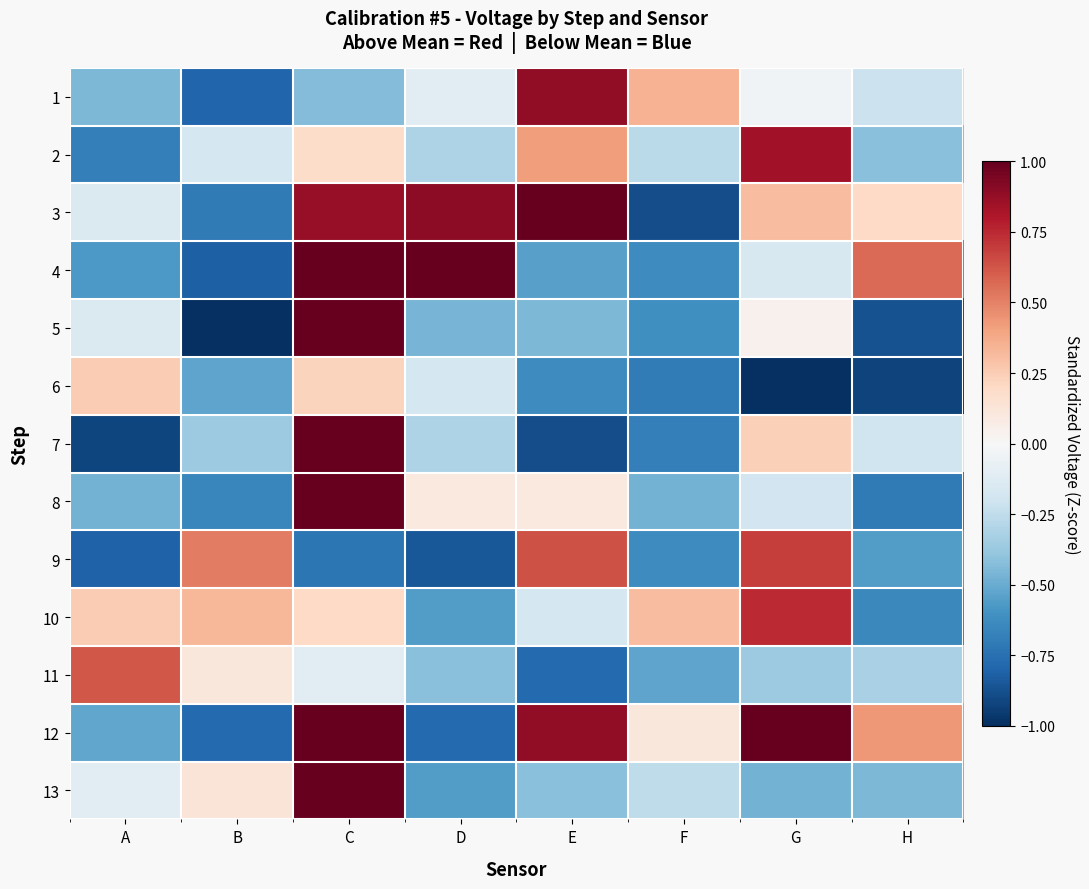

Reading right to left, transcribe all the data shown in this chart.

1: H=-0.2	G=-0.0	F=0.3	E=0.9	D=-0.1	C=-0.4	B=-0.8	A=-0.4
2: H=-0.4	G=0.8	F=-0.3	E=0.4	D=-0.3	C=0.2	B=-0.2	A=-0.7
3: H=0.2	G=0.3	F=-0.9	E=1.2	D=0.9	C=0.9	B=-0.7	A=-0.1
4: H=0.6	G=-0.2	F=-0.6	E=-0.5	D=1.4	C=4.9	B=-0.8	A=-0.6
5: H=-0.9	G=0.0	F=-0.6	E=-0.4	D=-0.5	C=3.4	B=-1.1	A=-0.1
6: H=-0.9	G=-1.7	F=-0.7	E=-0.6	D=-0.2	C=0.2	B=-0.5	A=0.3
7: H=-0.2	G=0.2	F=-0.7	E=-0.9	D=-0.3	C=1.4	B=-0.4	A=-0.9
8: H=-0.7	G=-0.2	F=-0.5	E=0.1	D=0.1	C=4.9	B=-0.7	A=-0.5
9: H=-0.6	G=0.7	F=-0.6	E=0.6	D=-0.8	C=-0.7	B=0.5	A=-0.8
10: H=-0.6	G=0.7	F=0.3	E=-0.2	D=-0.6	C=0.2	B=0.3	A=0.3
11: H=-0.3	G=-0.4	F=-0.5	E=-0.8	D=-0.4	C=-0.1	B=0.1	A=0.6
12: H=0.4	G=1.1	F=0.1	E=0.9	D=-0.8	C=1.1	B=-0.8	A=-0.5
13: H=-0.4	G=-0.5	F=-0.3	E=-0.4	D=-0.6	C=2.6	B=0.1	A=-0.1